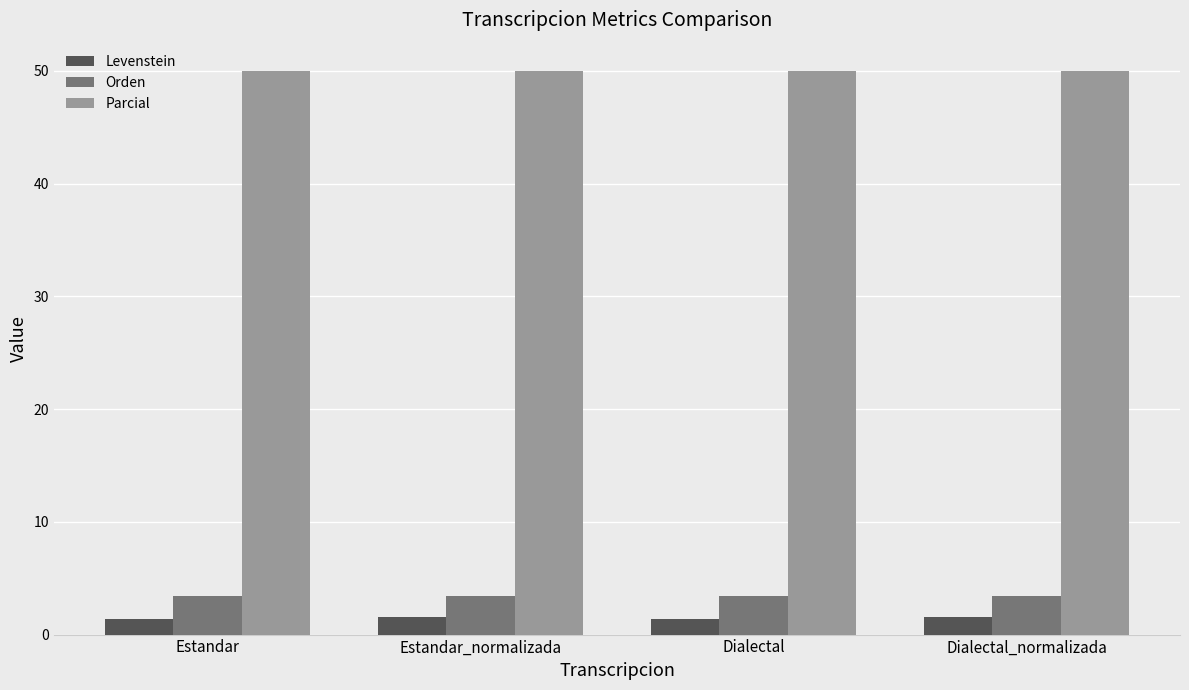

What is the lowest value of the Orden series?

3.4